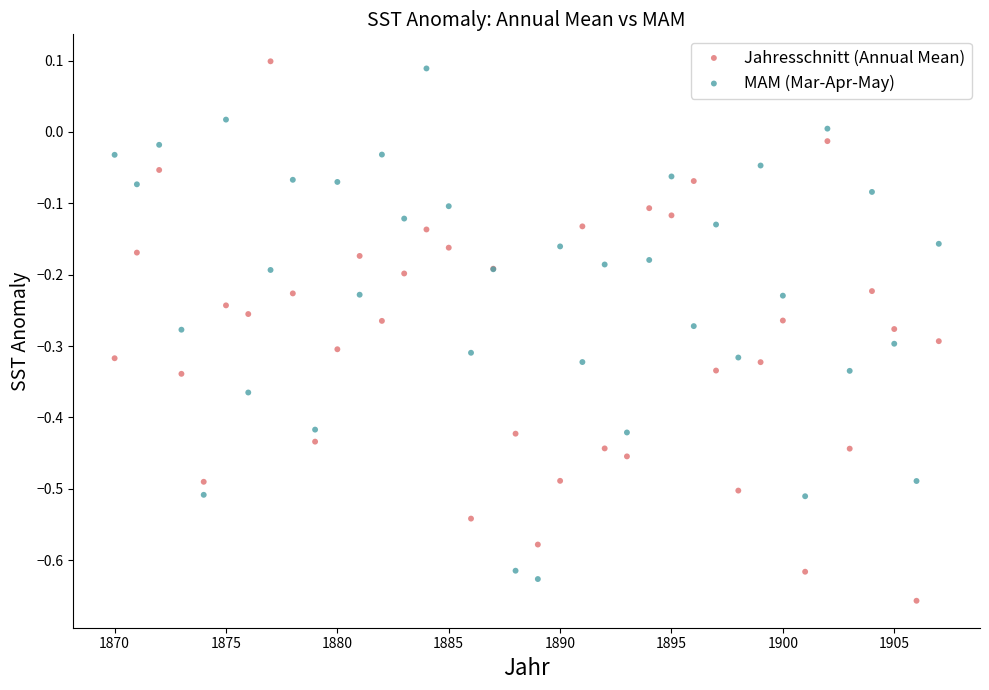

What is the X range (max minus min) for the scatter plot?

37.0